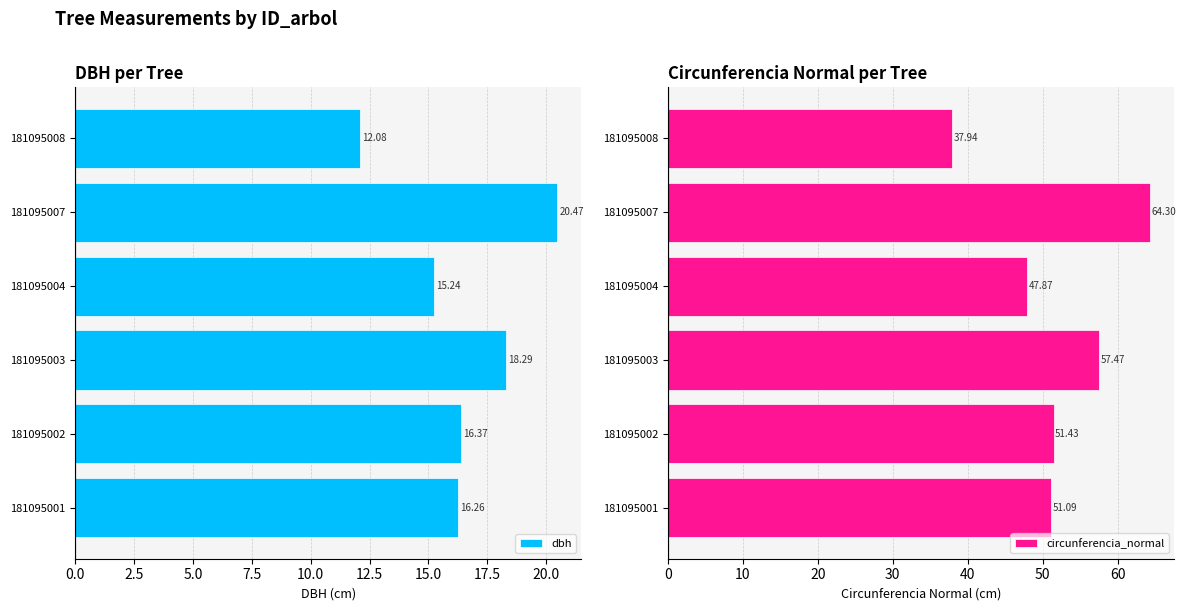

Count the number of categories in the chart.

6